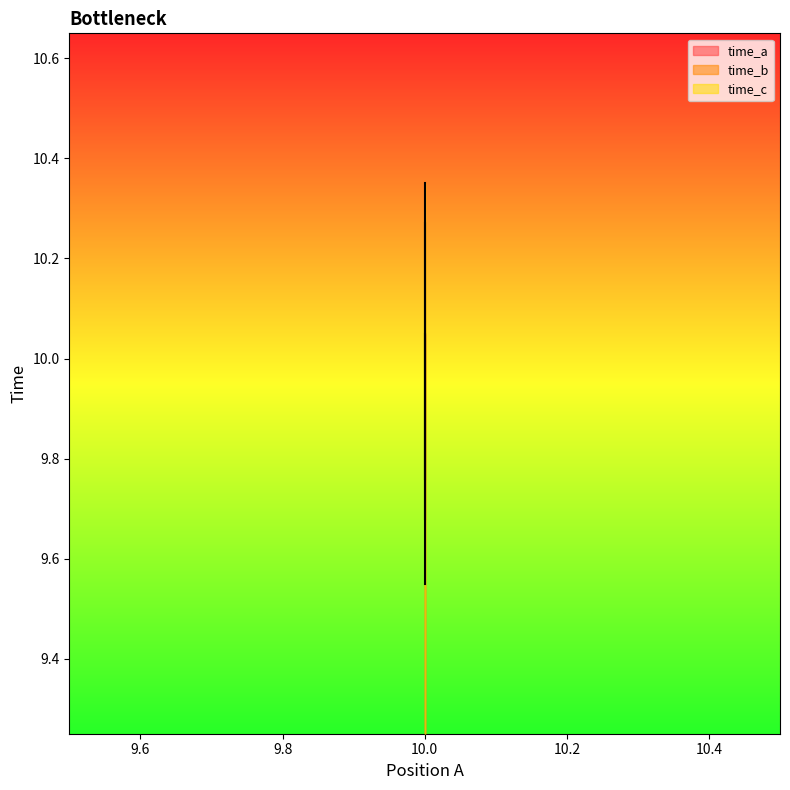

What is the total value across all series at 10?

30.0